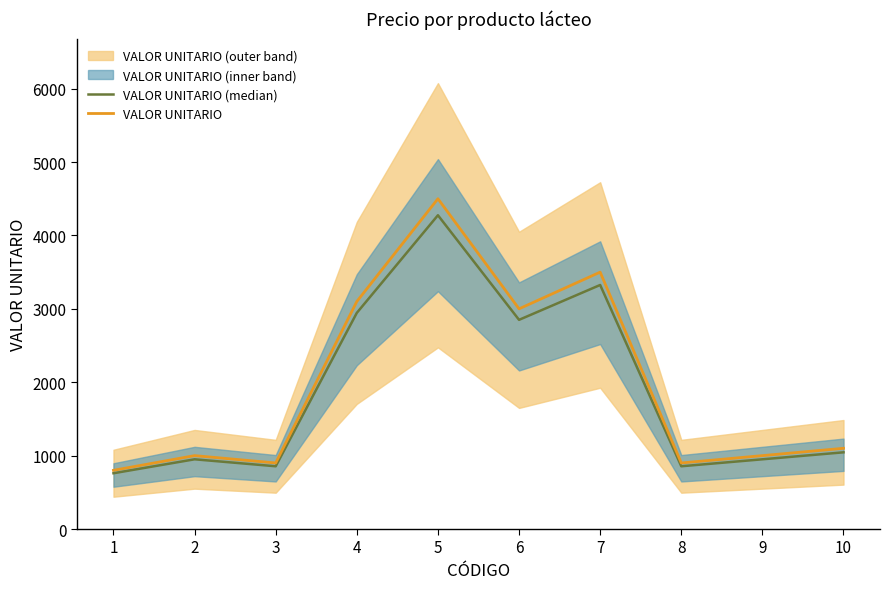

What is the sum of all VALOR UNITARIO values?

19800